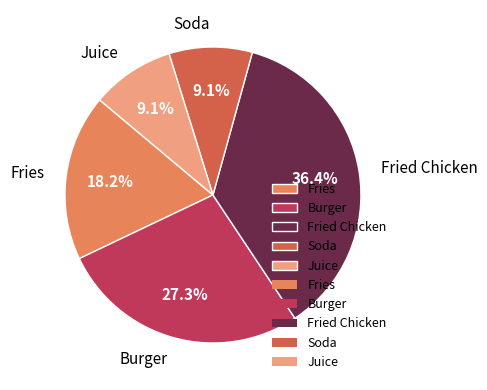

True or false: Fried Chicken accounts for 36% of the total.

True